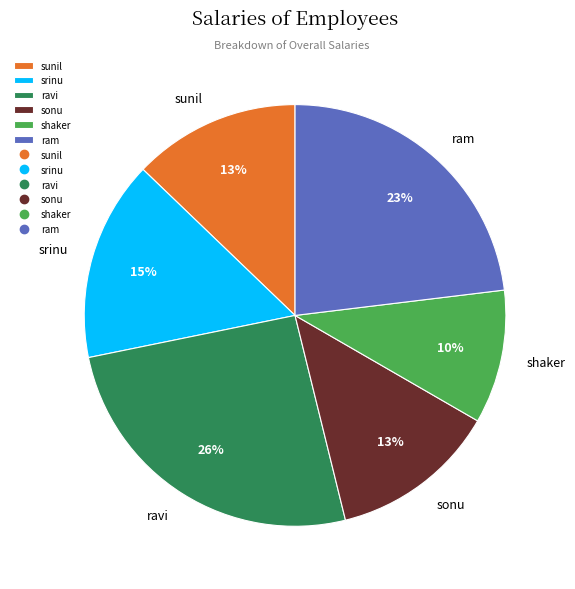

What is the ratio of the value at sunil to the value at ravi?

0.5